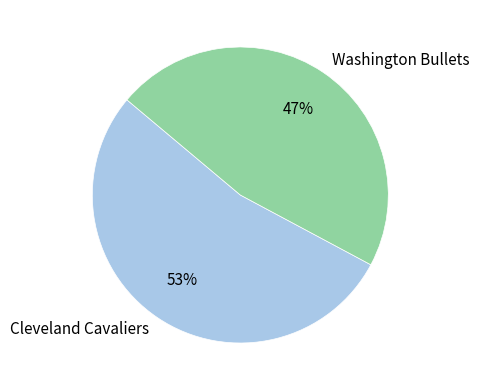

The Cleveland Cavaliers slice represents 46% of the pie. True or false?

False